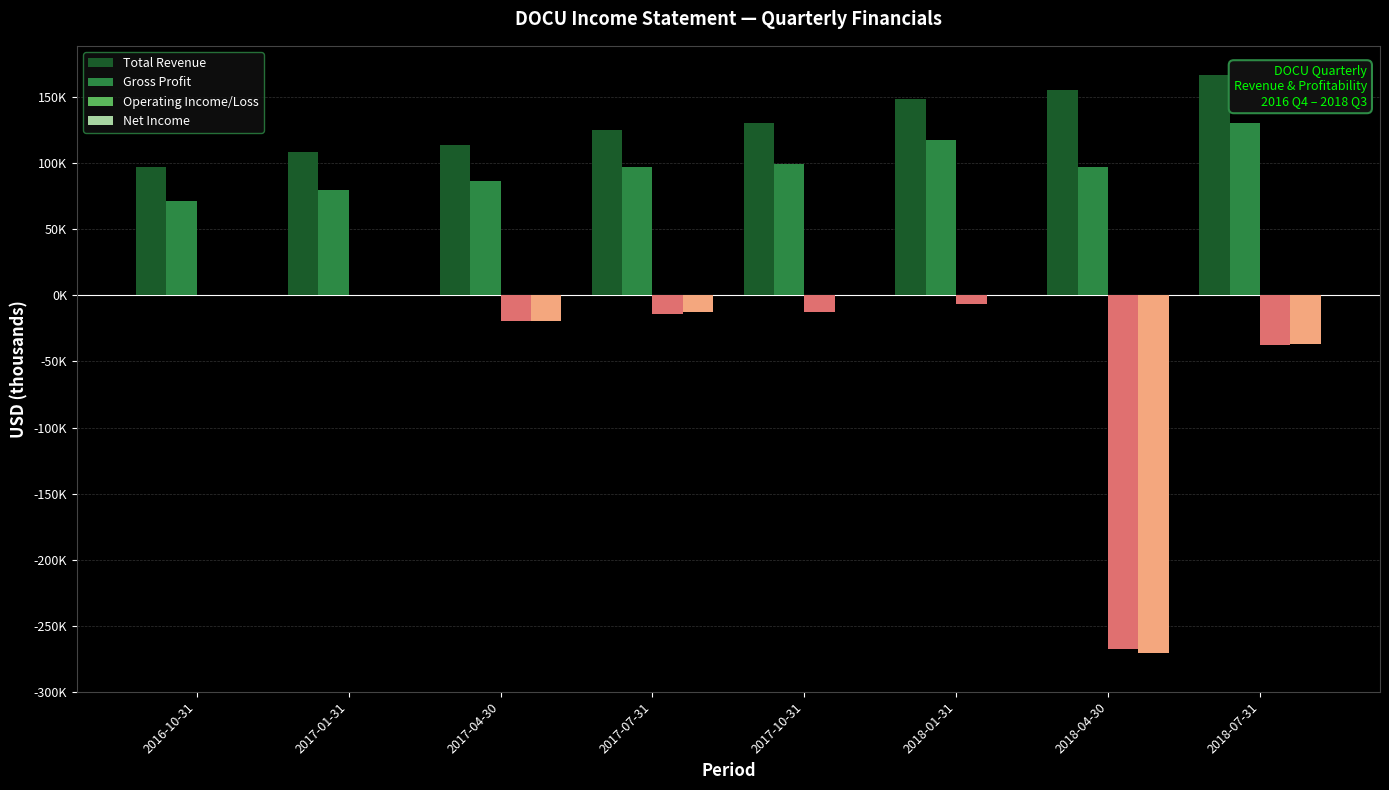

What is the label of the 4th bar from the left?

2017-07-31